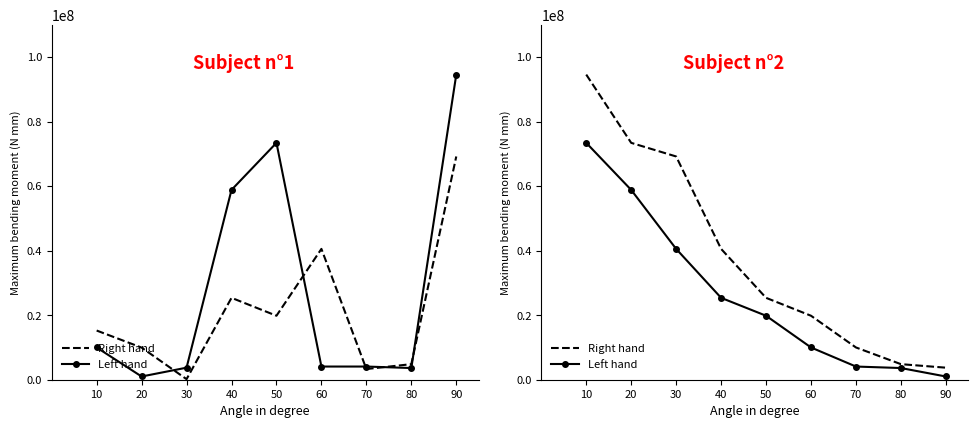

Where is Right hand nearest to the value 49156719?

40